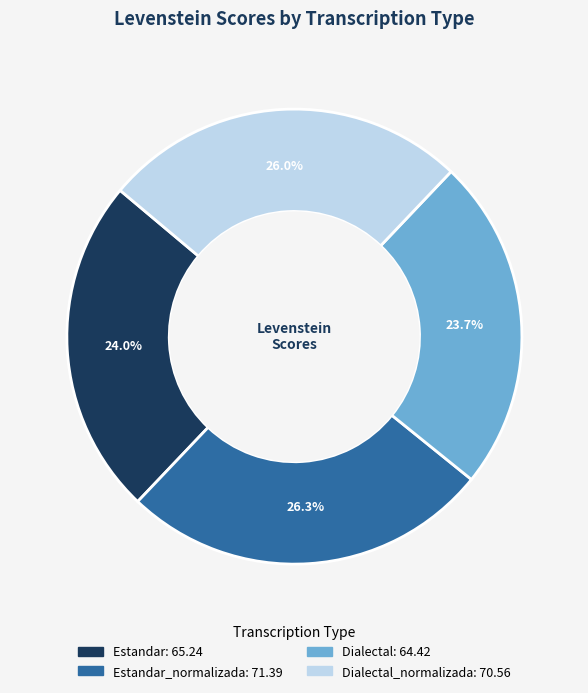

Does any single category account for the majority?

No